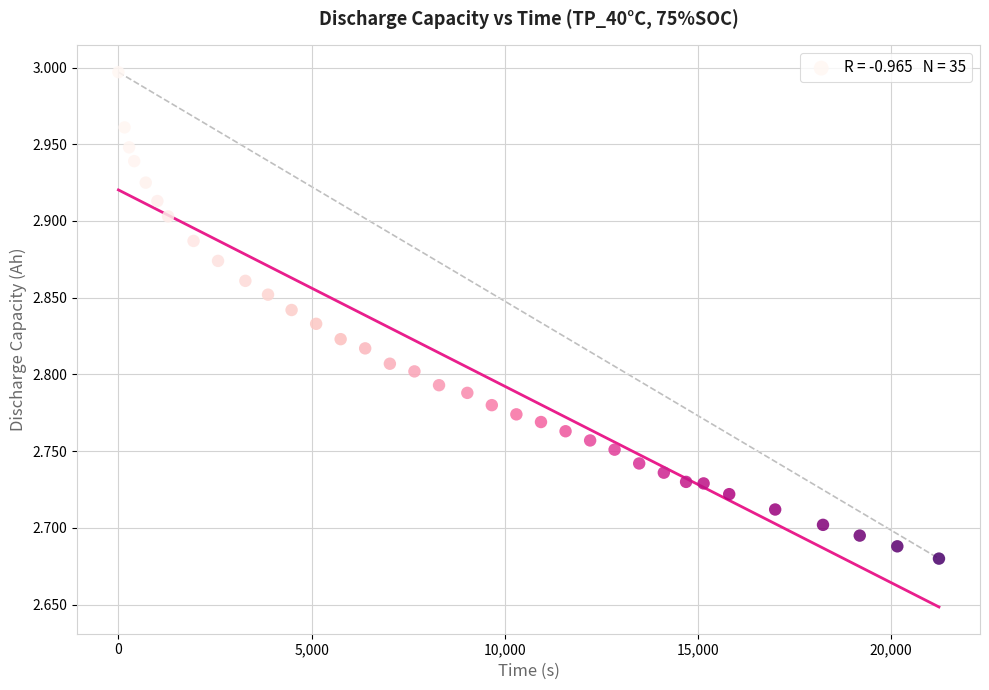

What is the range of Y values (max minus min)?

0.3